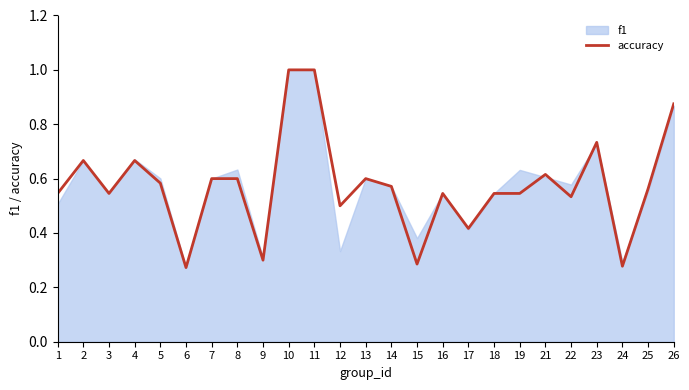

What is the change in value from 13 to 18?

-0.1